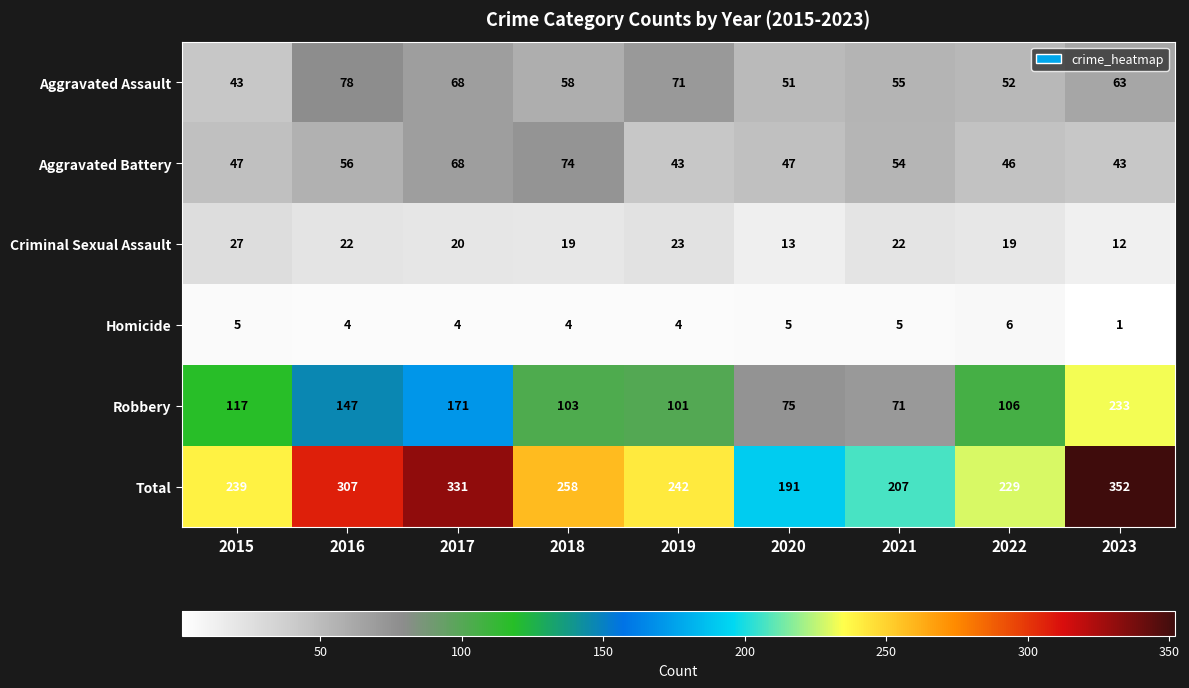

Is it true that Total equals 239 at 2015?

True